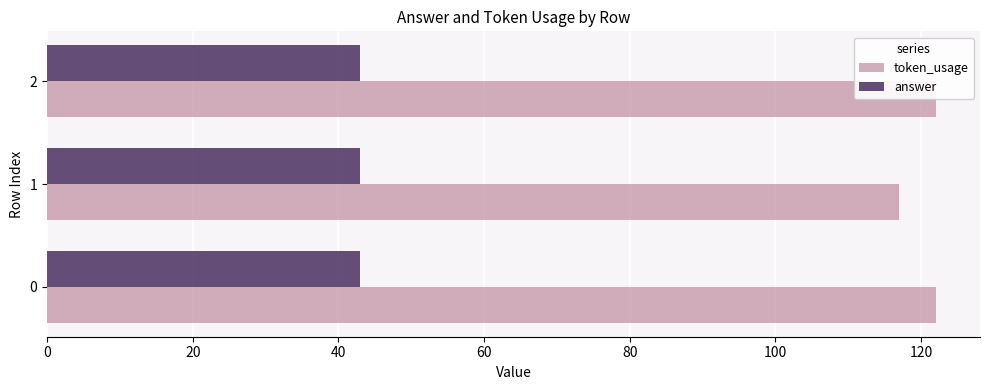

True or false: answer has a value of 0.5 at 0.

False